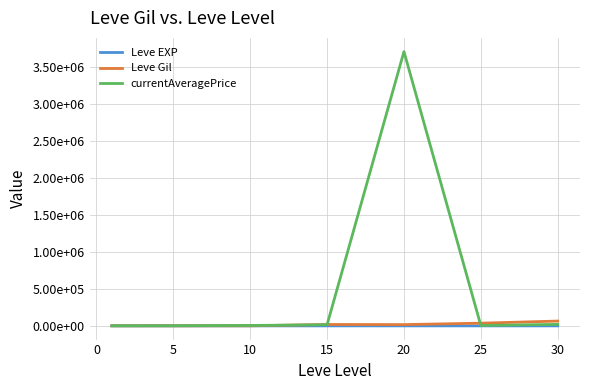

At which category does Leve EXP reach its first local peak?

15